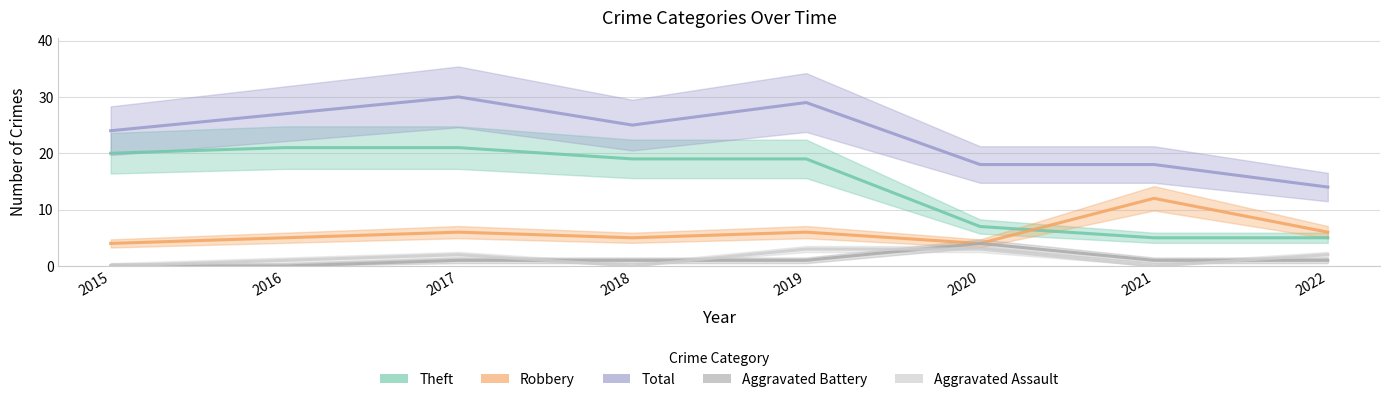

Reading right to left, what are all the values shown in this chart?

Aggravated Assault: 2	0	3	3	0	2	1	0
Aggravated Battery: 1	1	4	1	1	1	0	0
Robbery: 6	12	4	6	5	6	5	4
Theft: 5	5	7	19	19	21	21	20
Total: 14	18	18	29	25	30	27	24